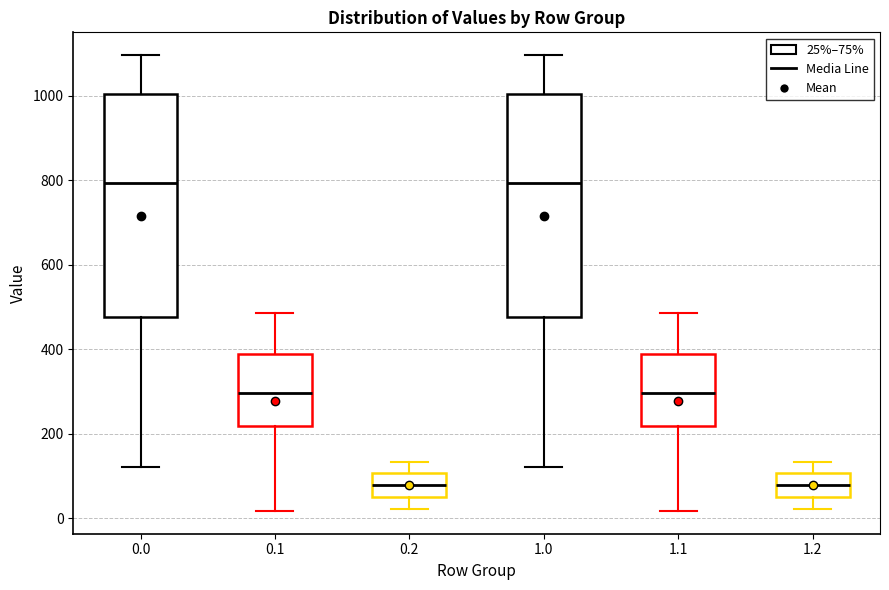

Where does the median line of the box at x = 0.1 sit on the y-axis? The values are not printed on the chart, so give them approximately, as read against the axis.

300